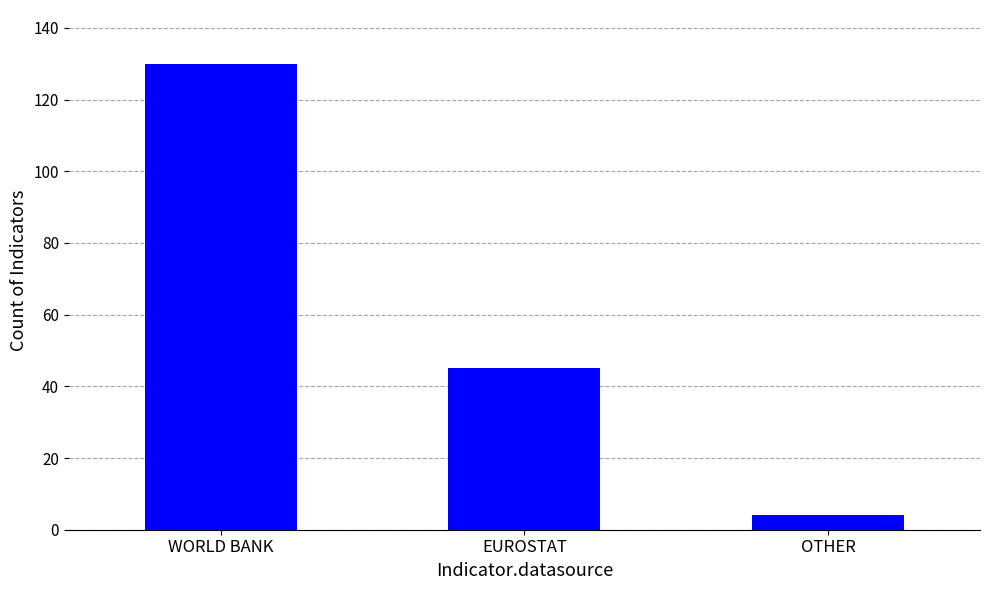

How many data points are less than 45?

1